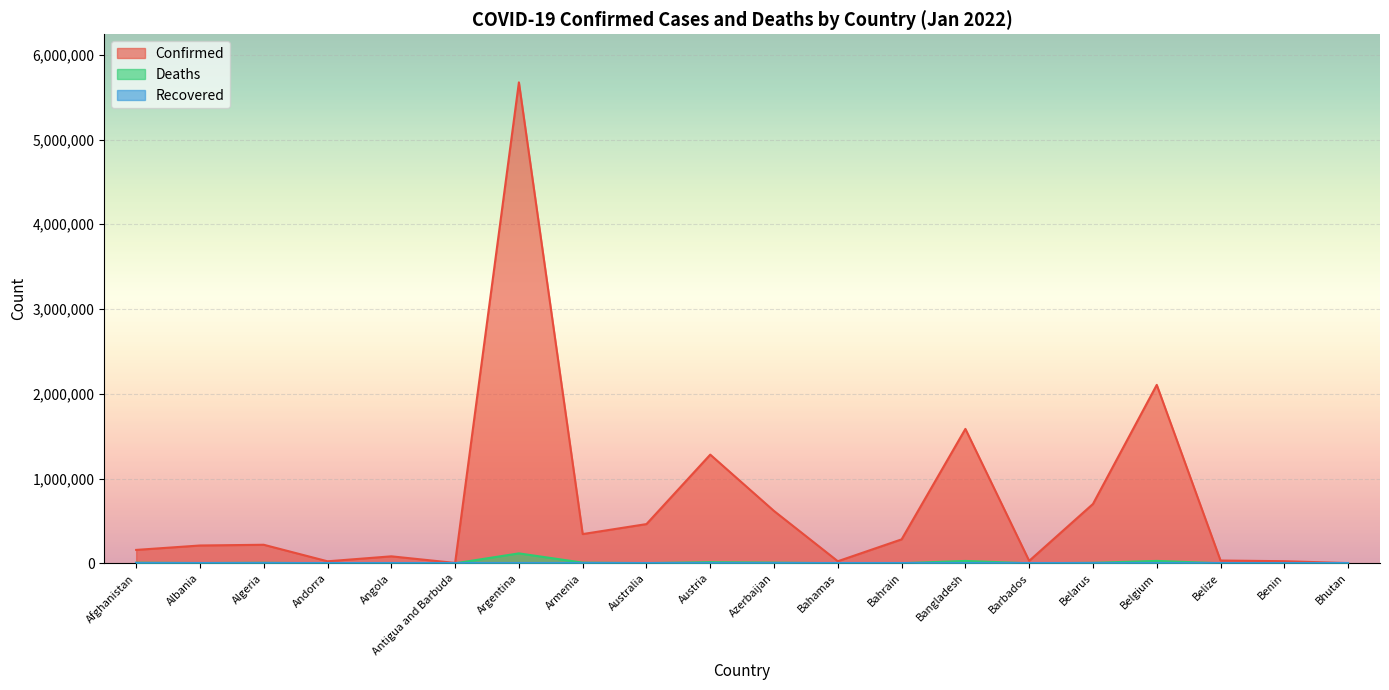

What is the total value across all series at Armenia?

352984